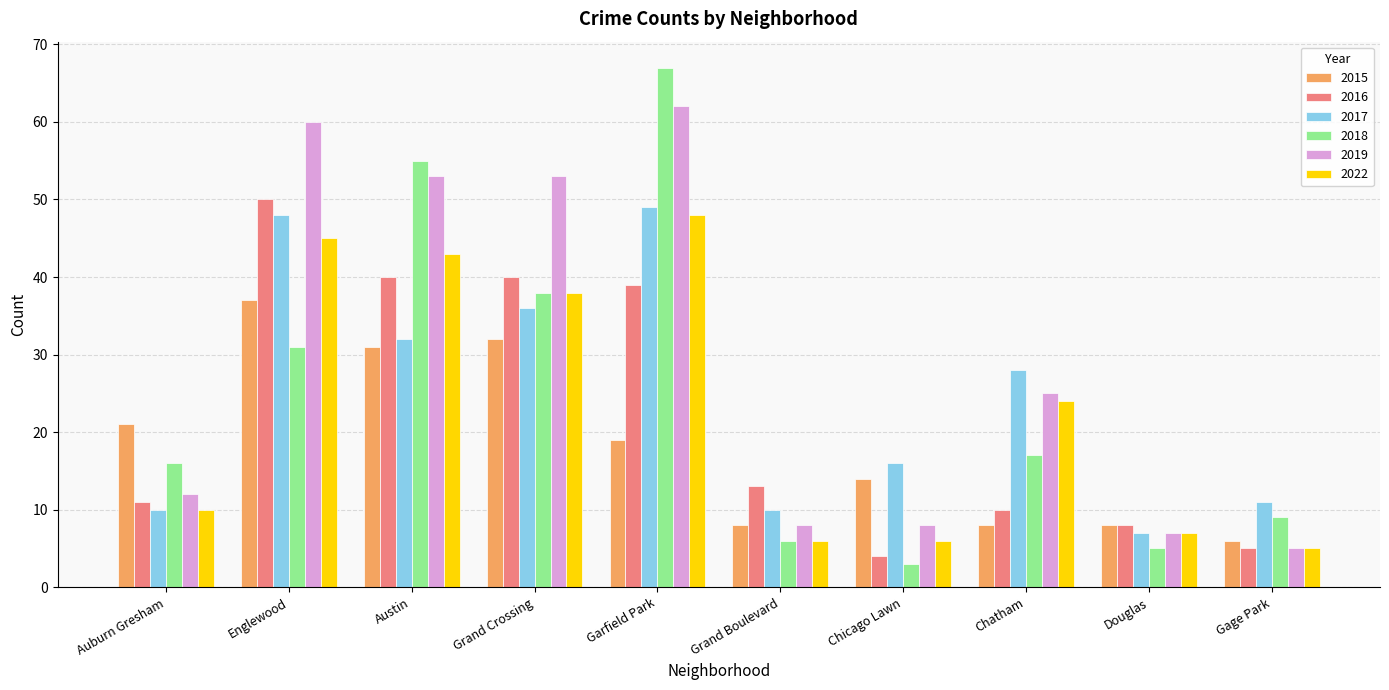

The value of 2017 at Chatham is 28. True or false?

True